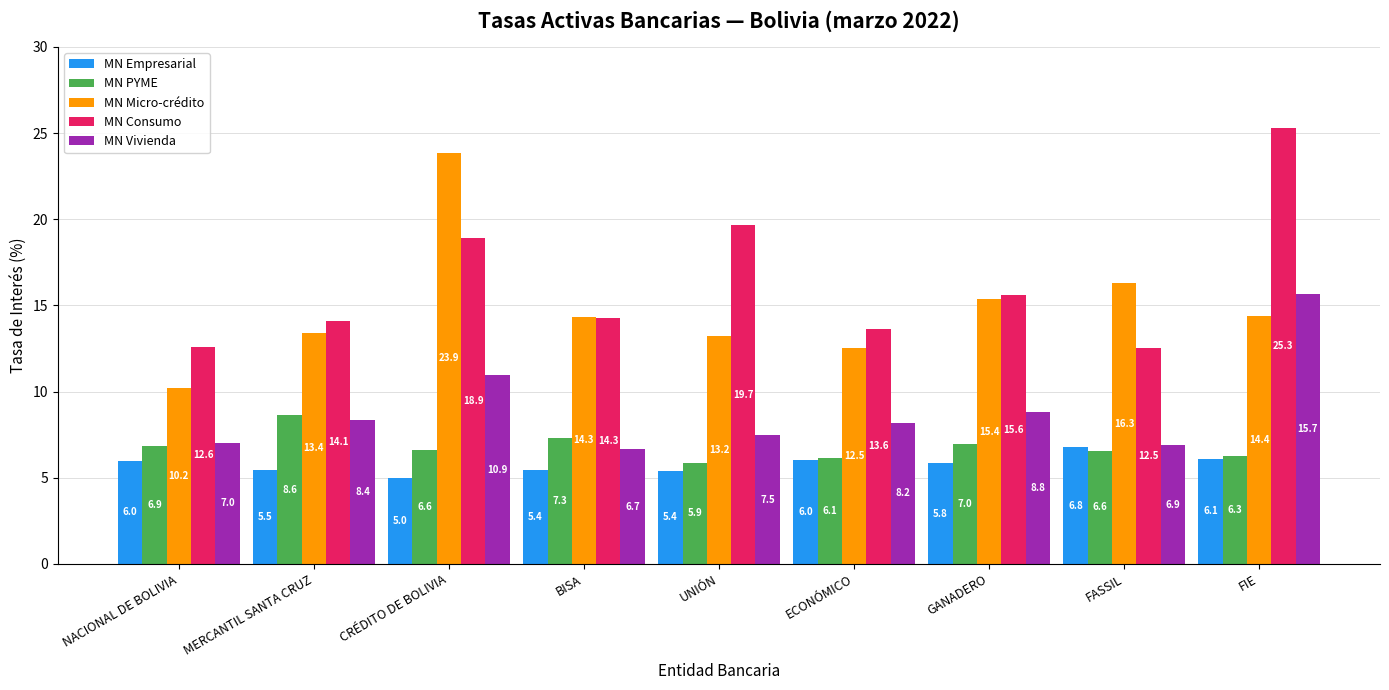

At which category is the sum across all series the highest?

FIE